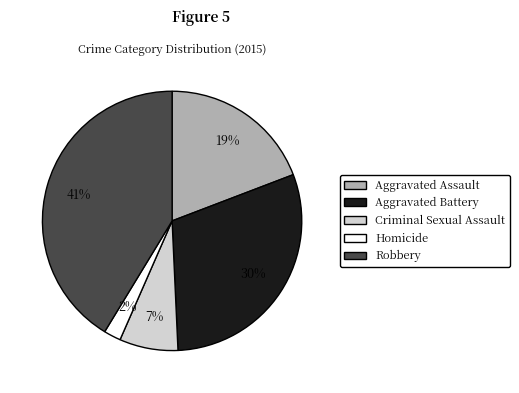

Rank the categories by value from lowest to highest.

Homicide, Criminal Sexual Assault, Aggravated Assault, Aggravated Battery, Robbery